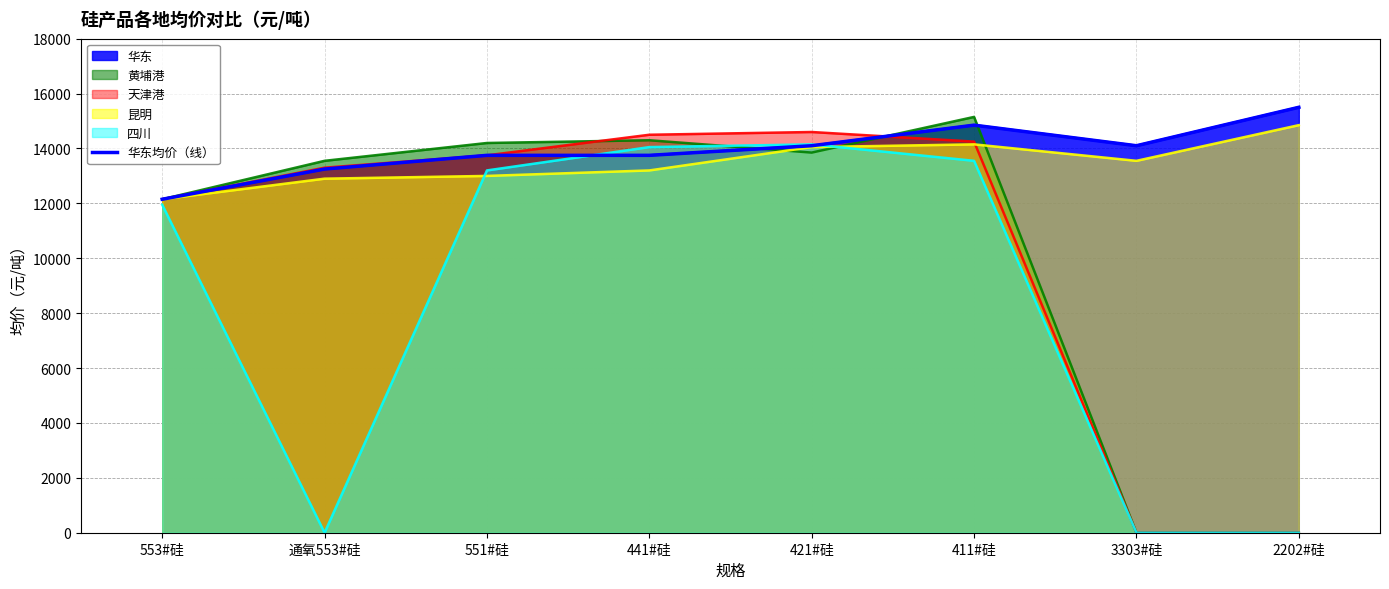

Where does the data first go above 14100?

411#硅